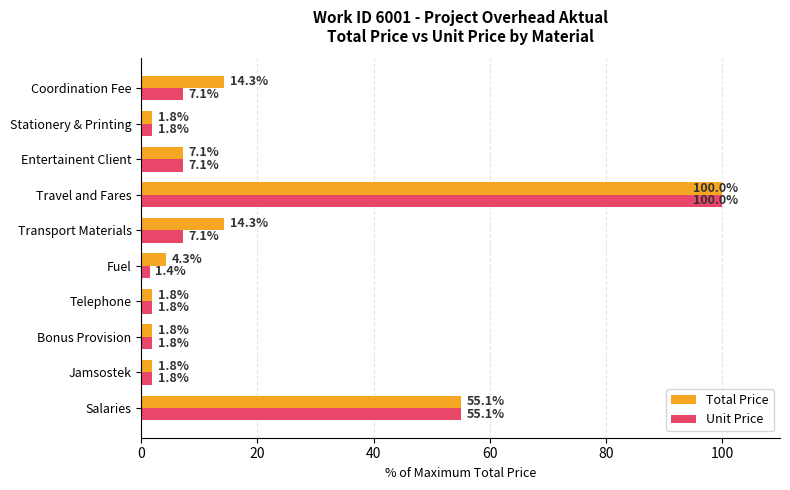

List the series in order of their overall mean, lowest first.

Unit Price, Total Price